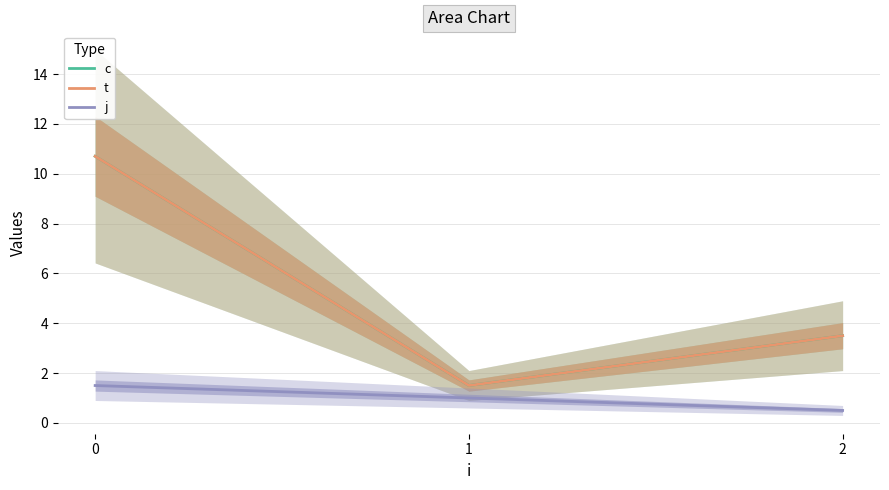

Rank the series by their maximum value, from highest to lowest.

c, t, j